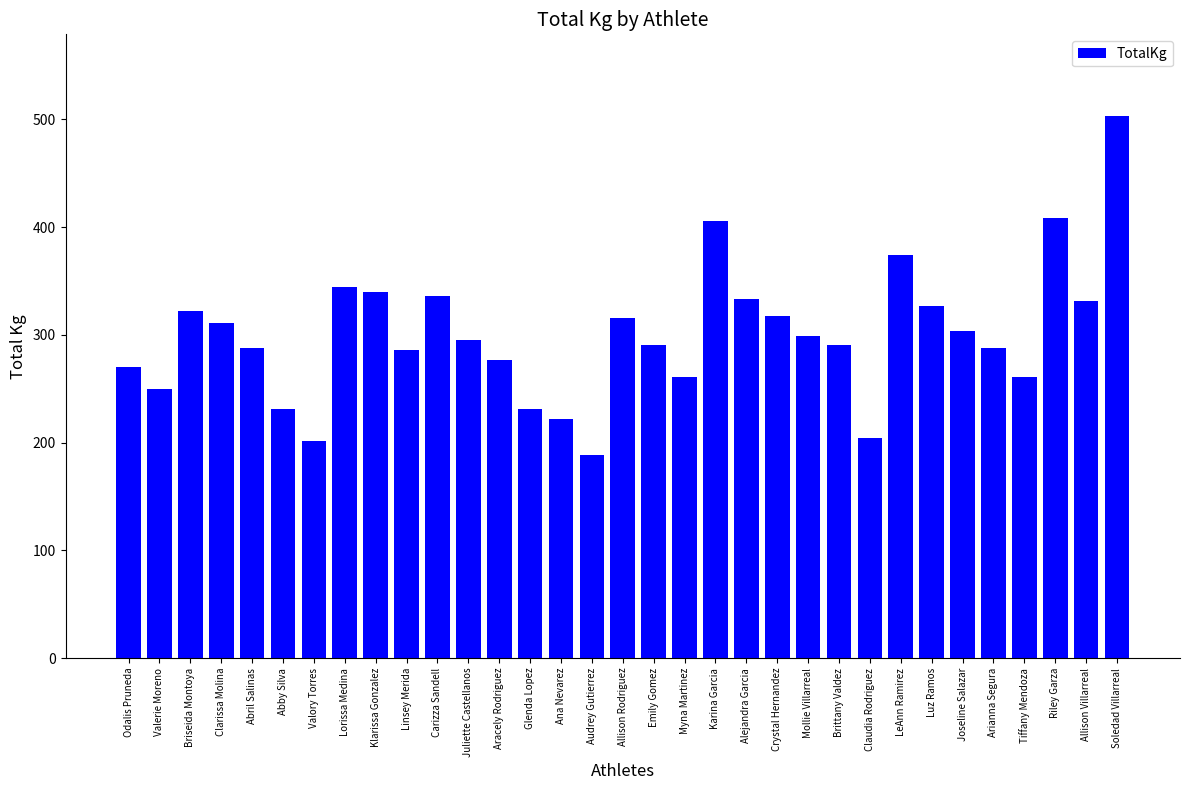

At which category does the chart reach its minimum across all series?

Audrey Gutierrez